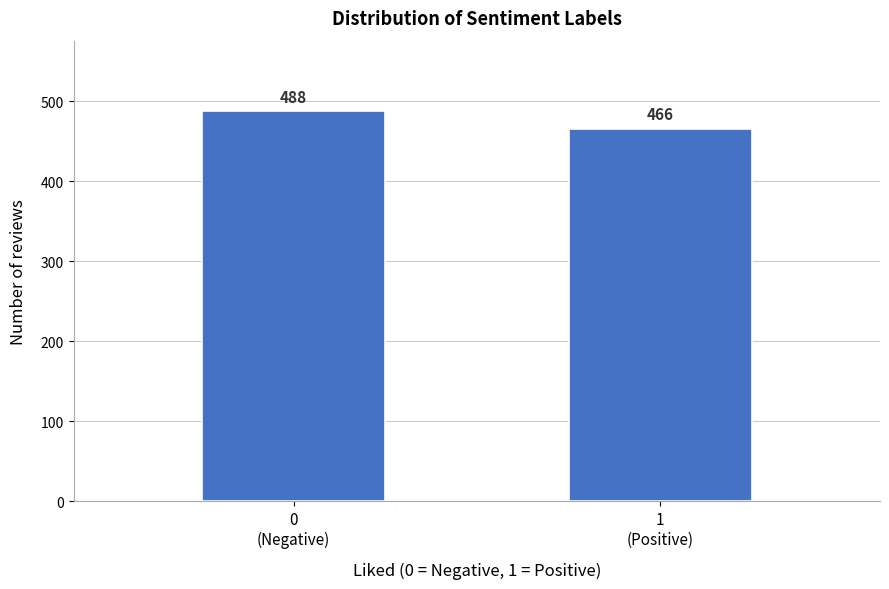

Reading left to right, transcribe all the data shown in this chart.

488	466